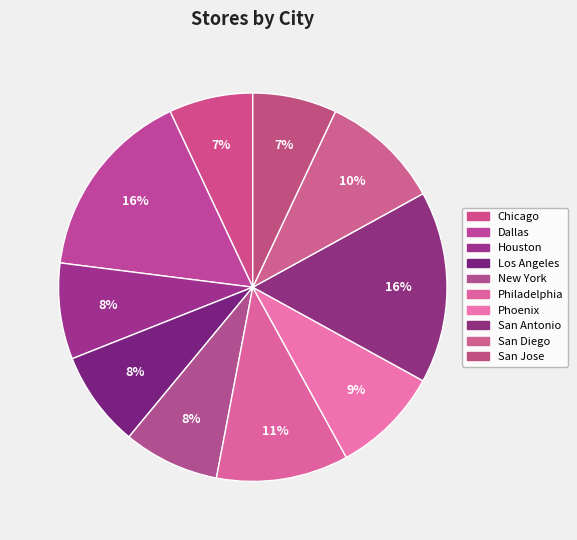

Approximately how many times larger is the value at Dallas compared to San Antonio?

1.0